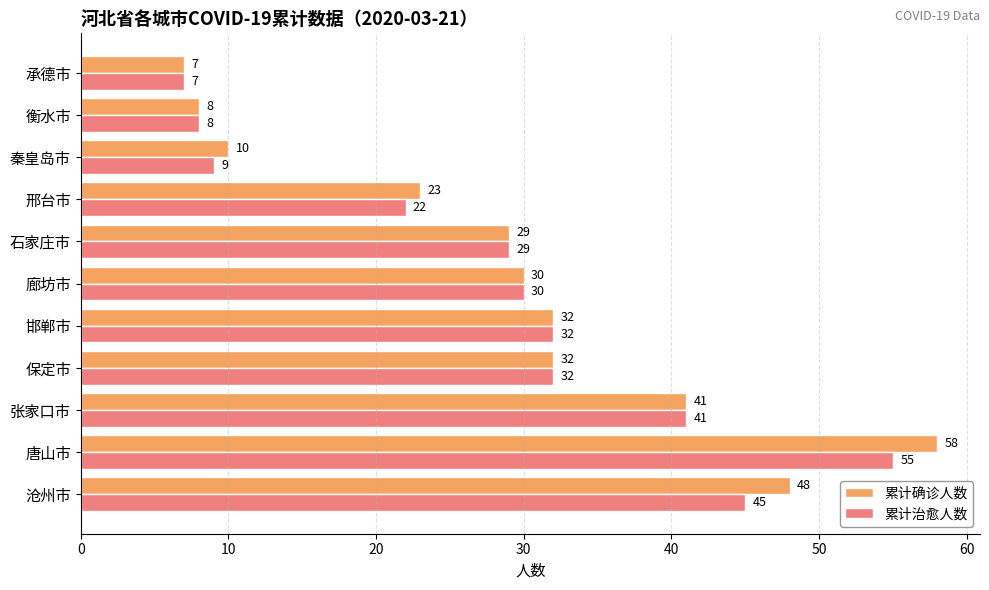

How many data points in 累计确诊人数 are less than 30?

5